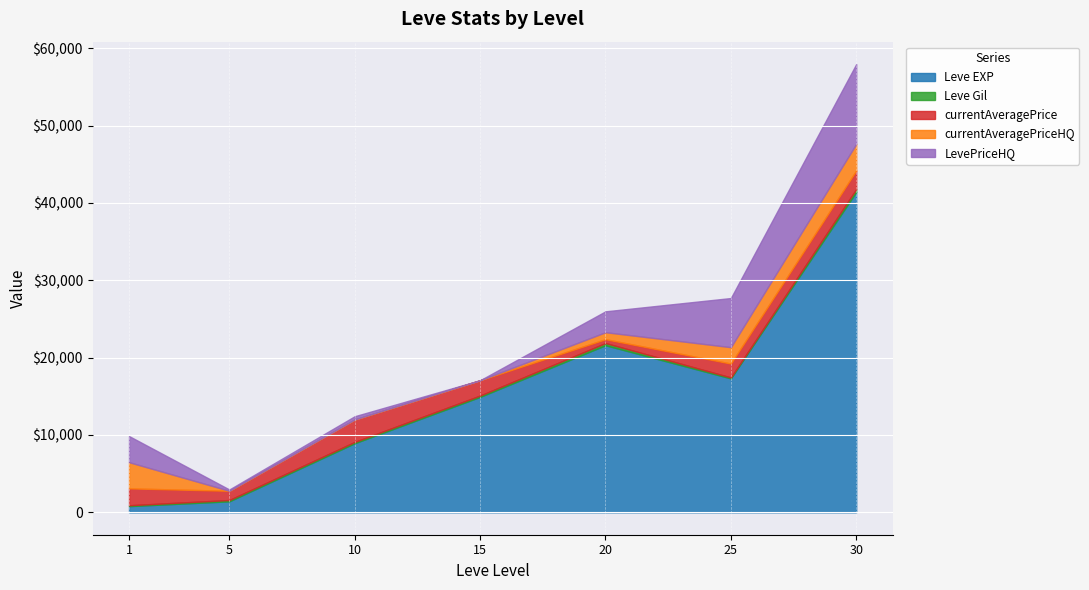

What is the lowest value of the Leve Gil series?

113.0